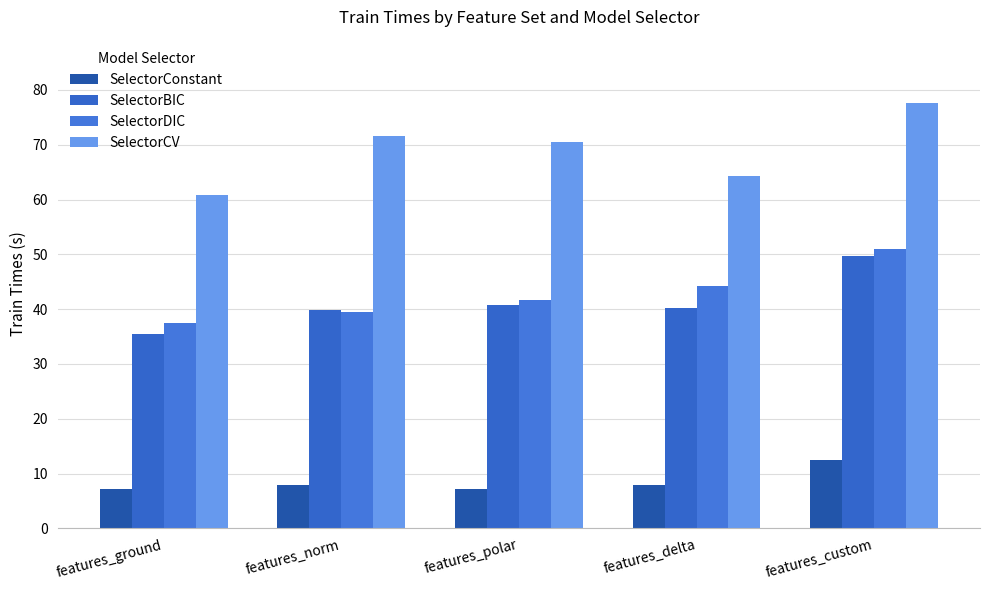

Which series has the widest spread of values?

SelectorCV